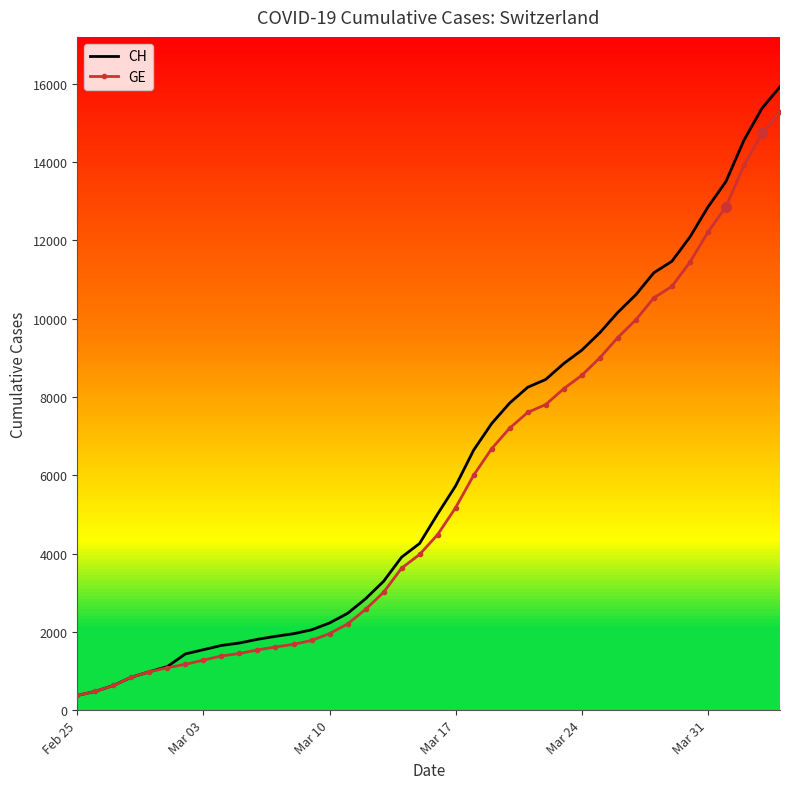

What is the highest value of the GE series?

15284